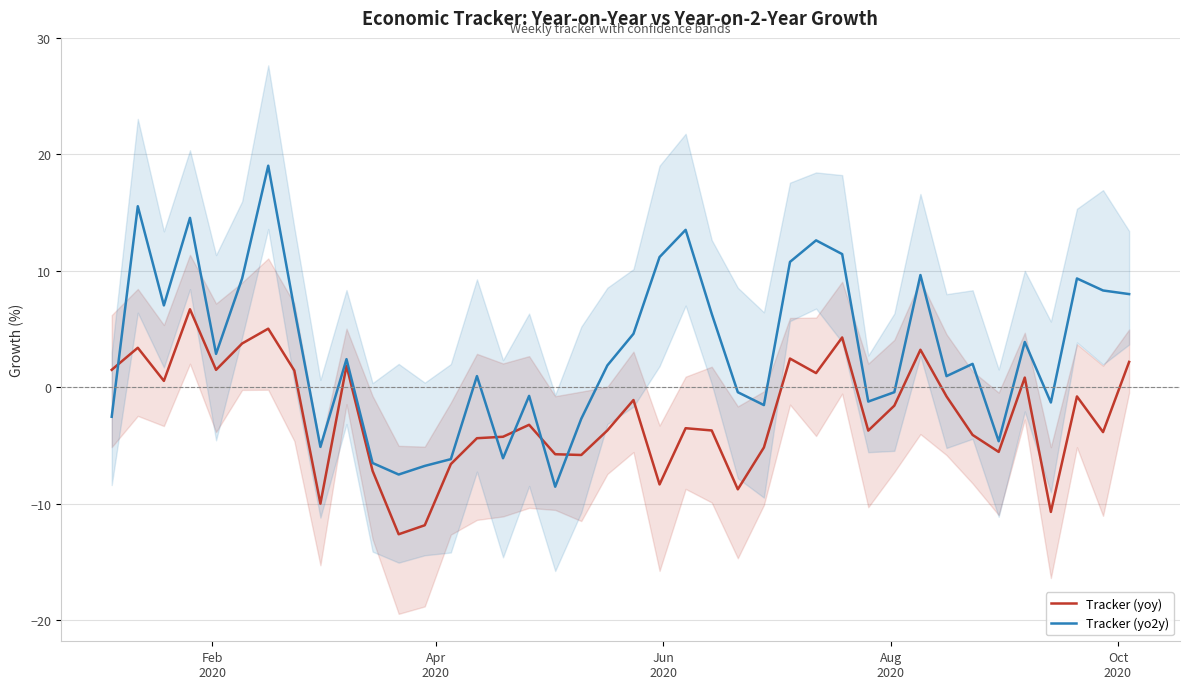

What are all the series names shown in the legend?

Tracker (yoy), Tracker (yo2y)